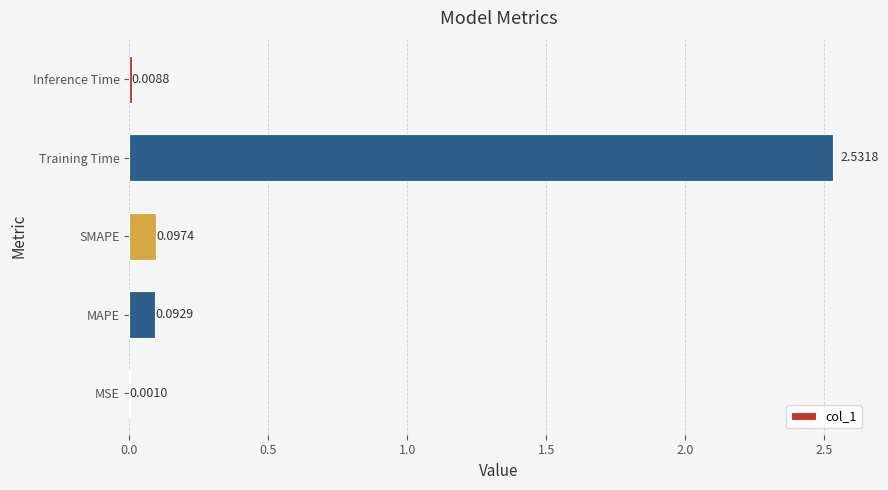

Which has a higher value, MAPE or MSE?

MAPE